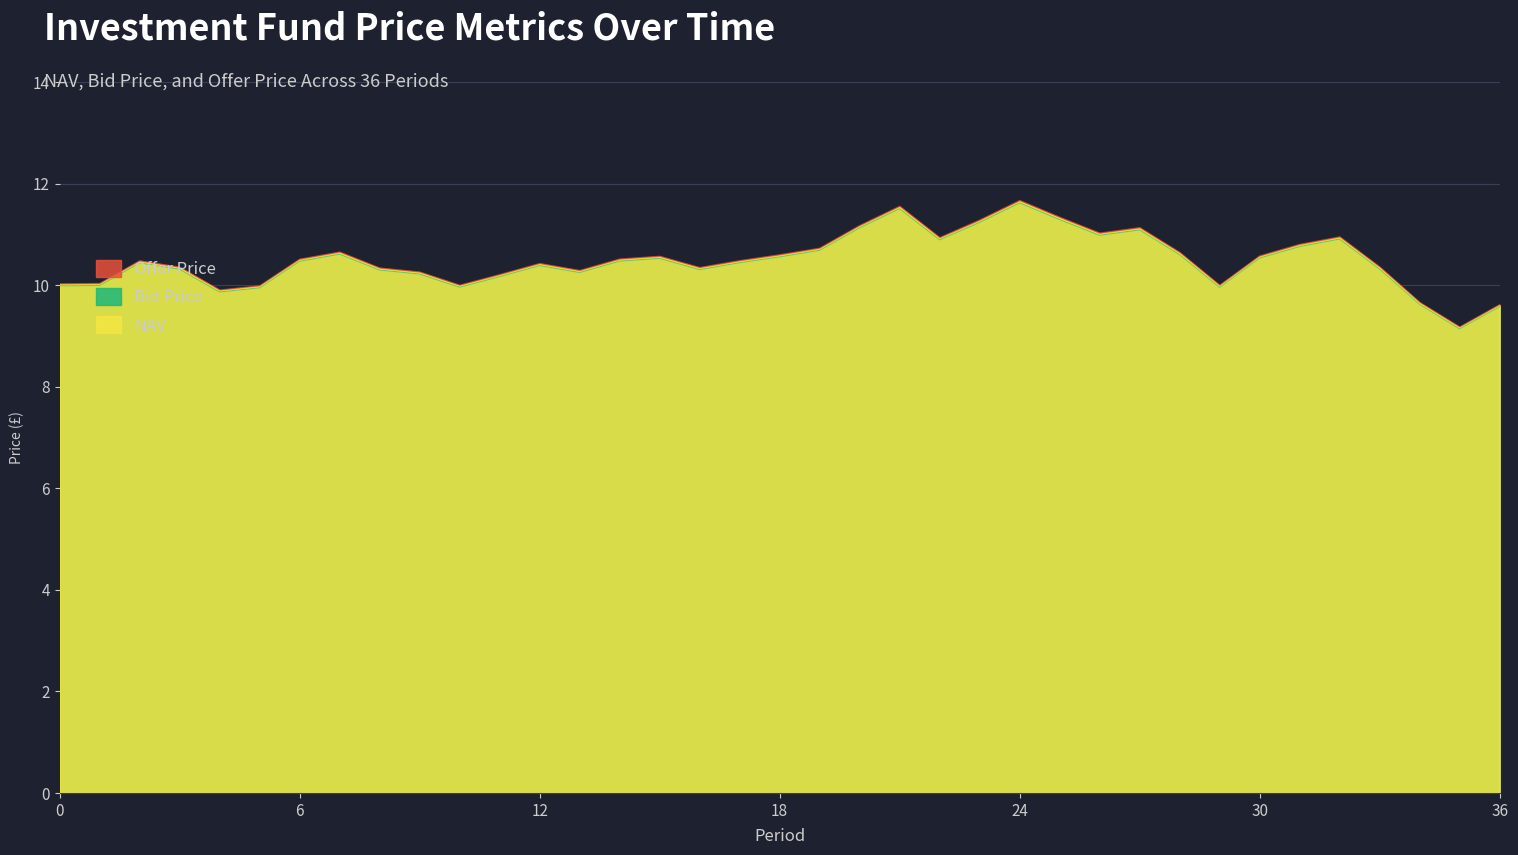

What is the minimum value shown in the chart?

9.1